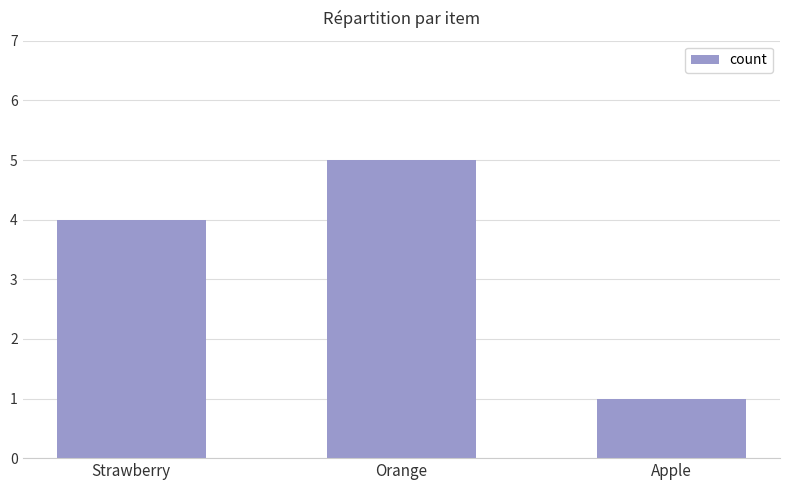

Count the number of categories in the chart.

3